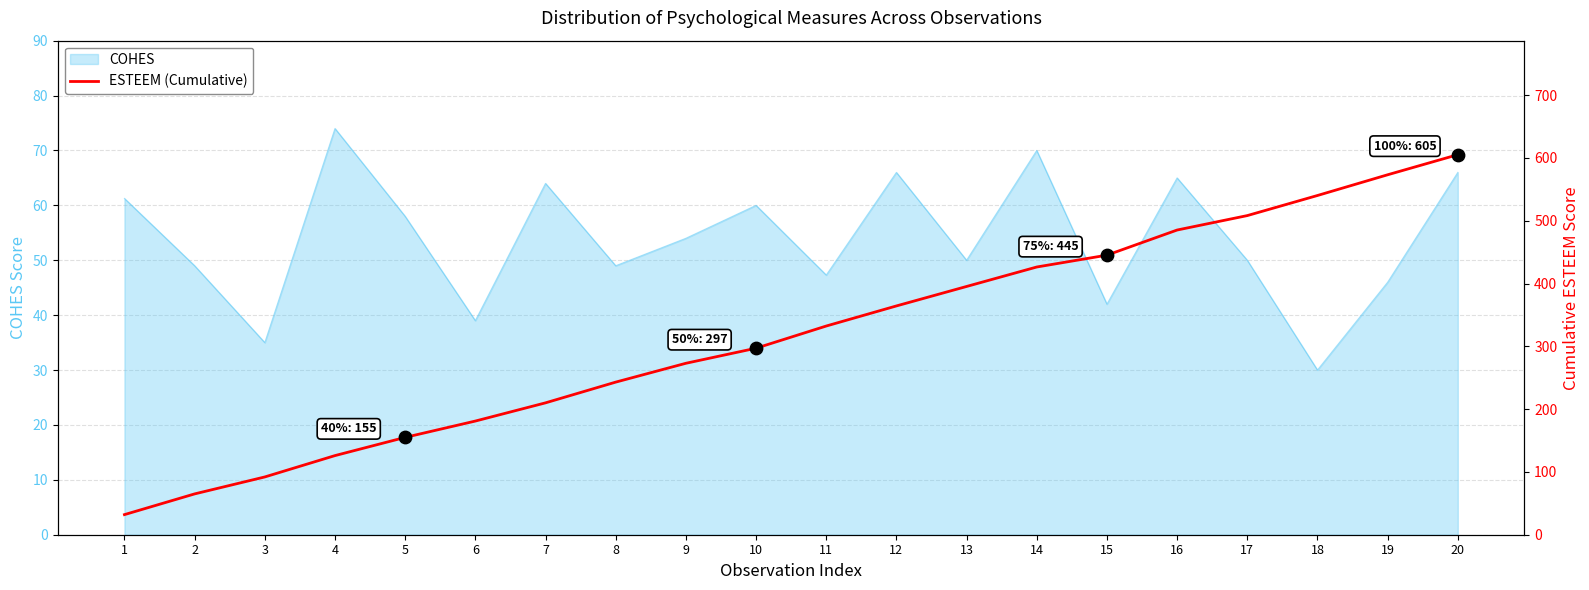

What is the change in value from 4 to 6?

+55.0